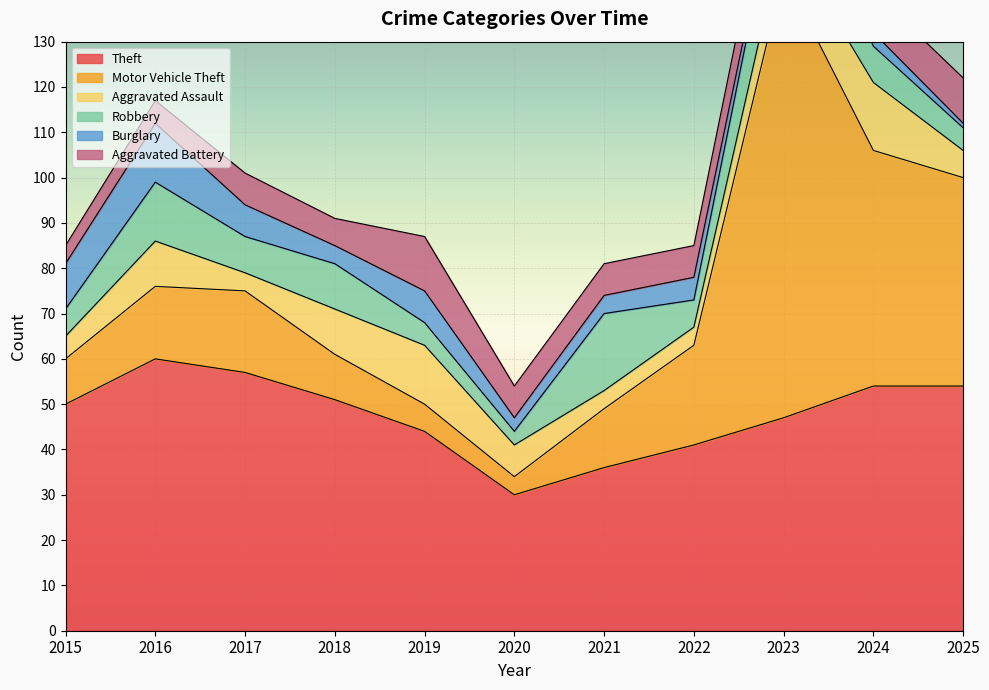

The value of Theft at 2022 is 41. True or false?

True